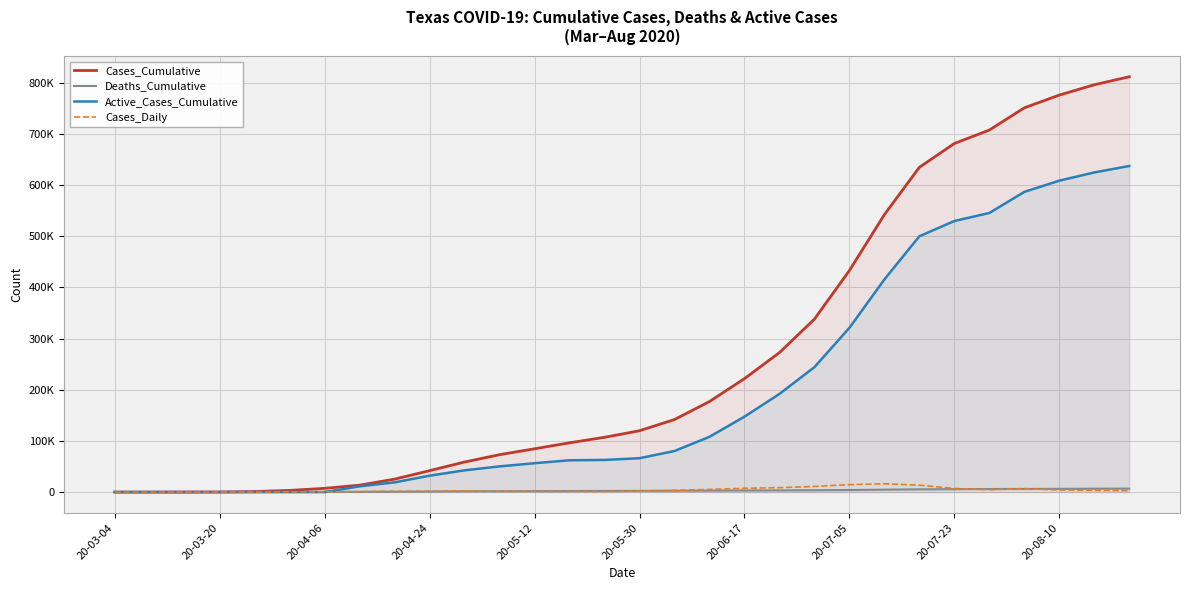

Reading left to right, list all the values displayed in this chart.

Cases_Cumulative: 0	12	56	175	975	3266	7273	13484	25297	41847	58771	73082	84620	96296	107047	119878	141793	176952	221706	272609	338004	433063	542241	634767	681296	707537	750990	775892	796065	811717
Deaths_Cumulative: 0	0	1	10	27	101	247	417	697	1038	1538	1738	1875	2013	2162	2415	2634	2849	3064	3283	3548	4006	4657	5285	5688	5907	6136	6372	6574	6754
Active_Cases_Cumulative: 0	0	0	0	0	0	0	11190	18994	32042	42483	50175	56413	62116	62823	66163	80289	107985	147376	191789	244148	321003	415568	499956	529786	545441	586699	608600	624698	637345
Cases_Daily: 0	7	34	67	263	392	480	923	1322	1647	2056	1541	1070	1082	946	2177	3166	5175	7379	8644	11009	14527	16250	13404	7066	4724	6700	4100	3500	2800